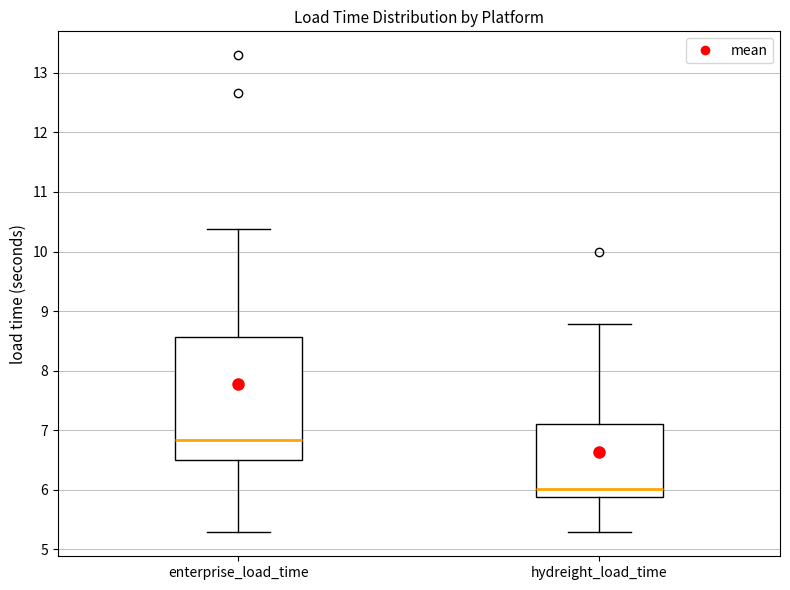

Where is the upper edge of the box for hydreight_load_time on the y-axis? The values are not printed on the chart, so give them approximately, as read against the axis.

7.1